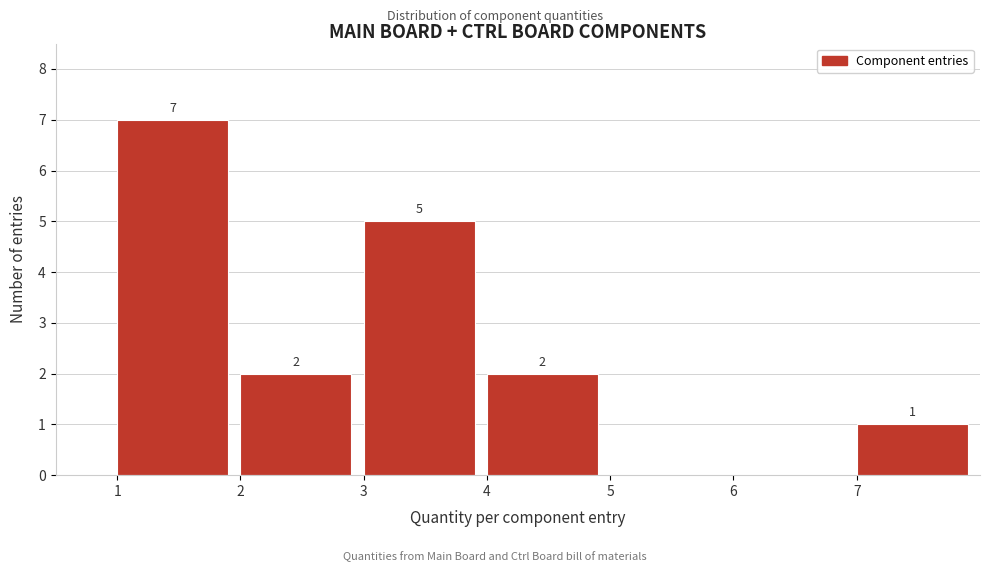

Which range on the x-axis has the tallest bar?

1 to 2